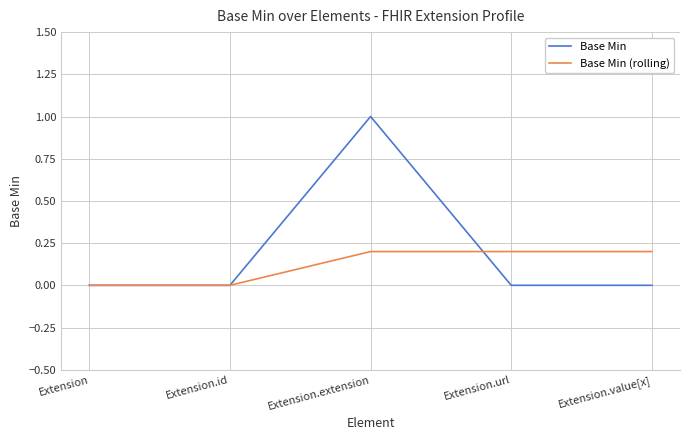

How many categories are shown in the chart?

5